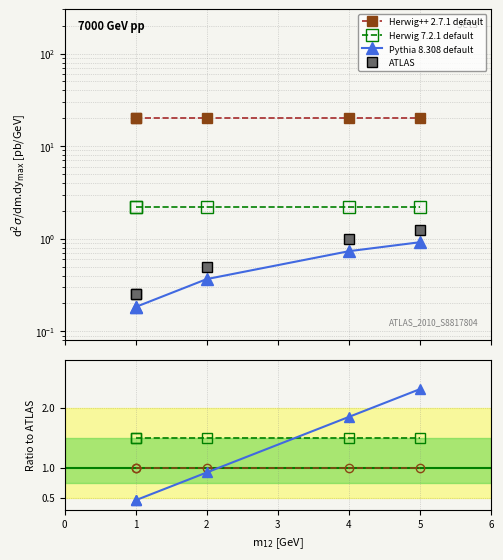

True or false: Herwig++ 2.7.1 default has a value of 1.0 at 1.

True